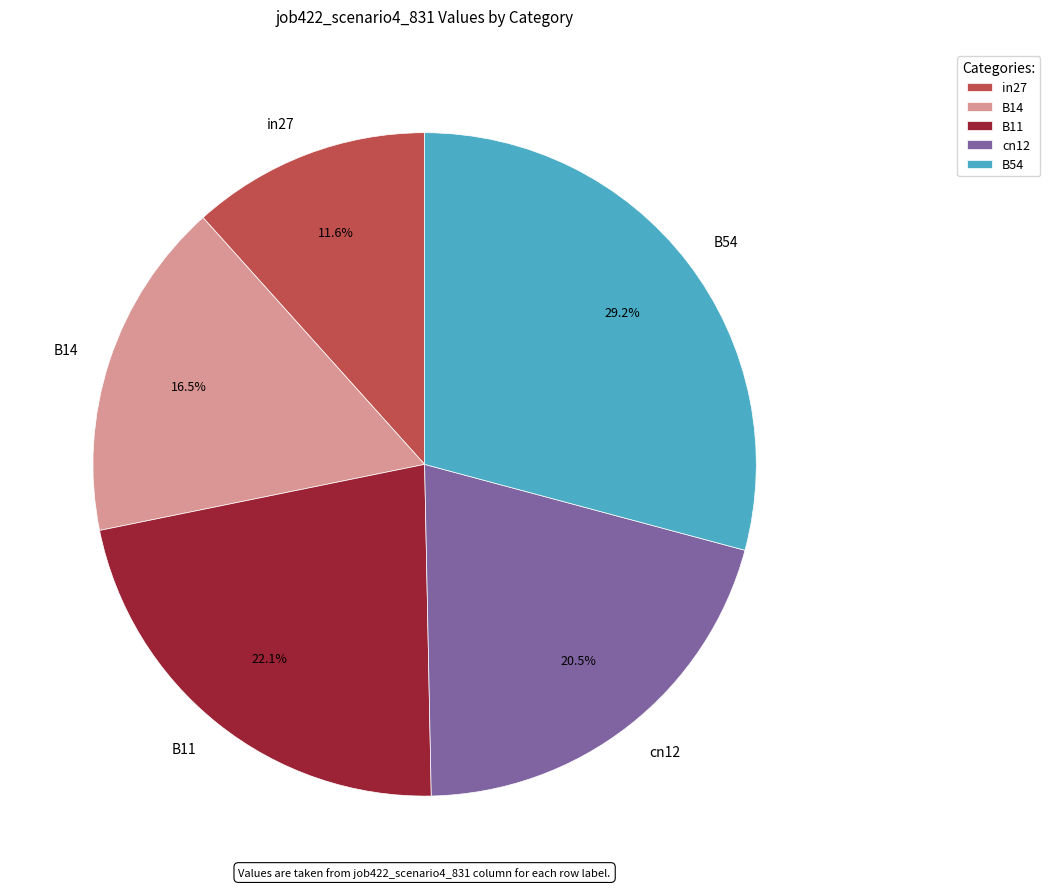

Between B11 and cn12, which is larger?

B11